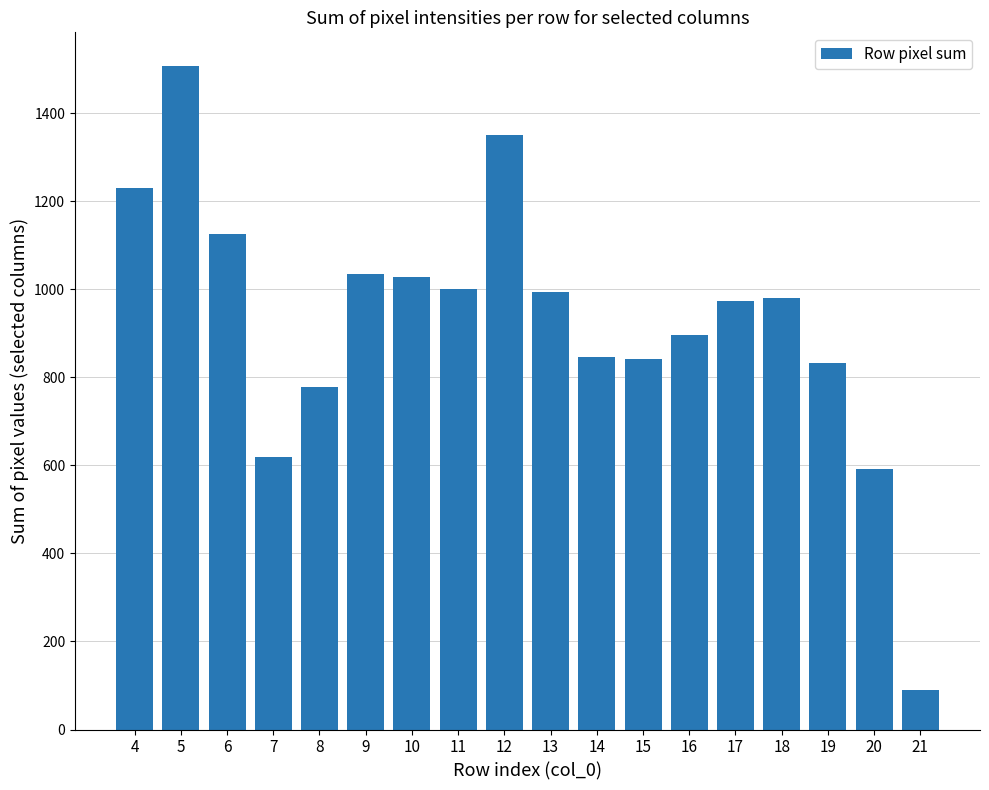

What is the change in value from 12 to 20?

-760